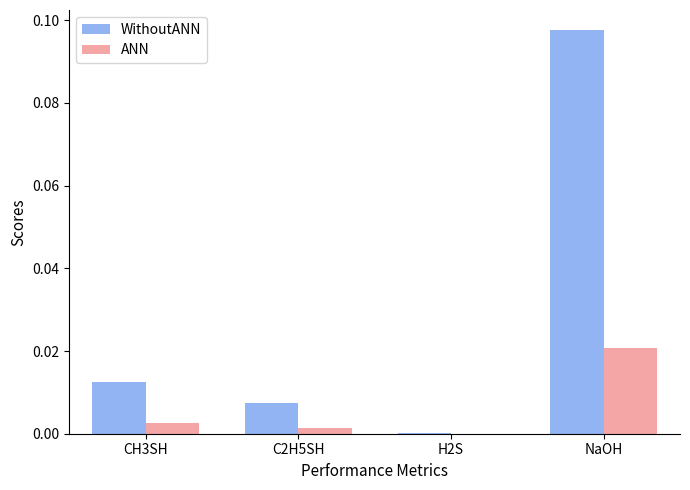

What are all the series names shown in the legend?

WithoutANN, ANN